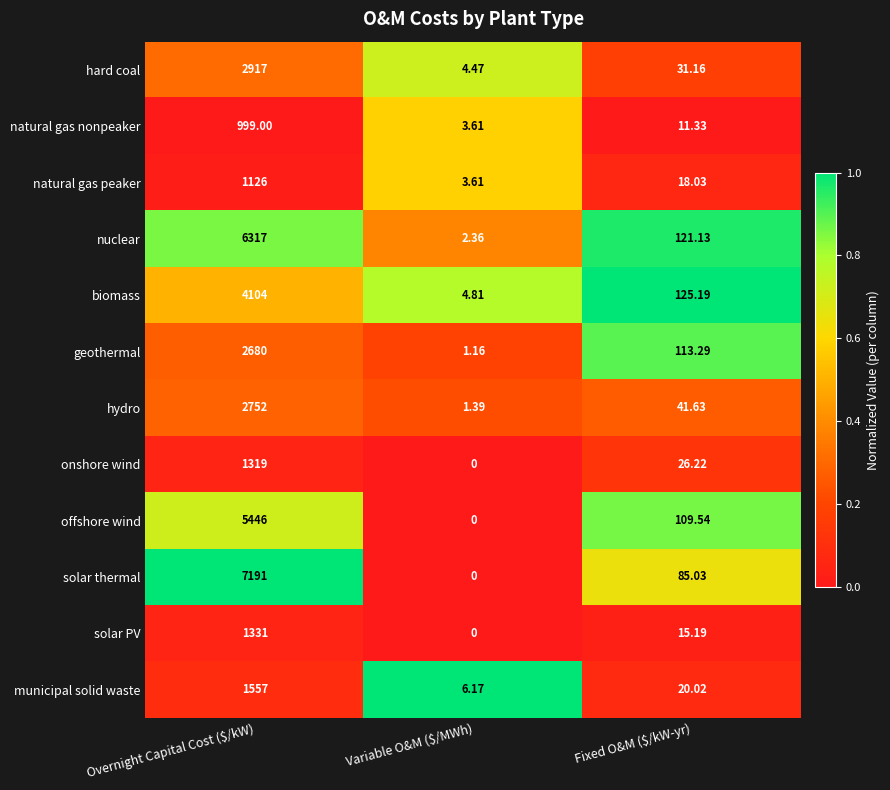

How many values in the solar thermal series exceed 85?

2